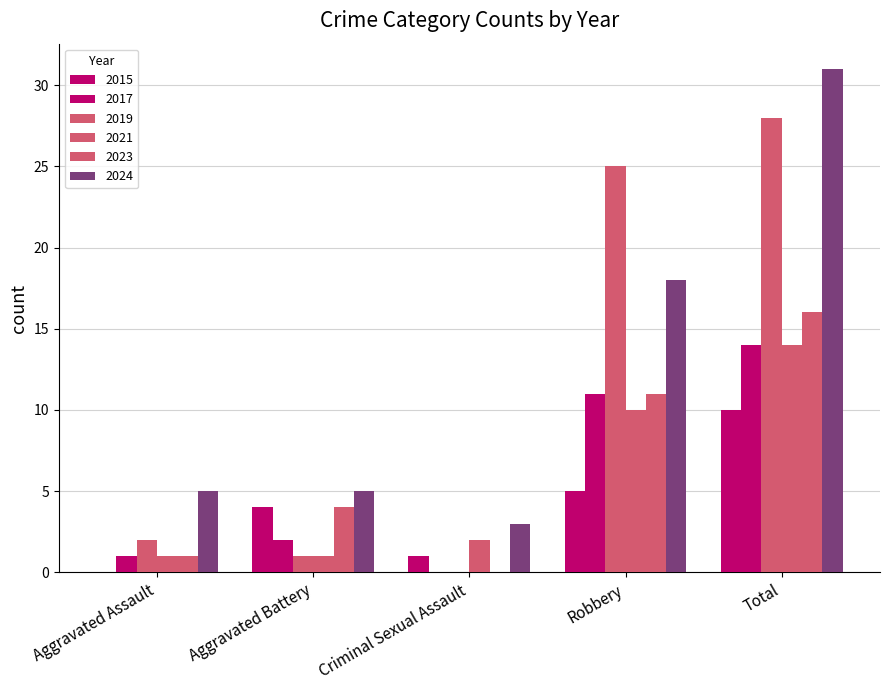

How many data points does each series have?

5